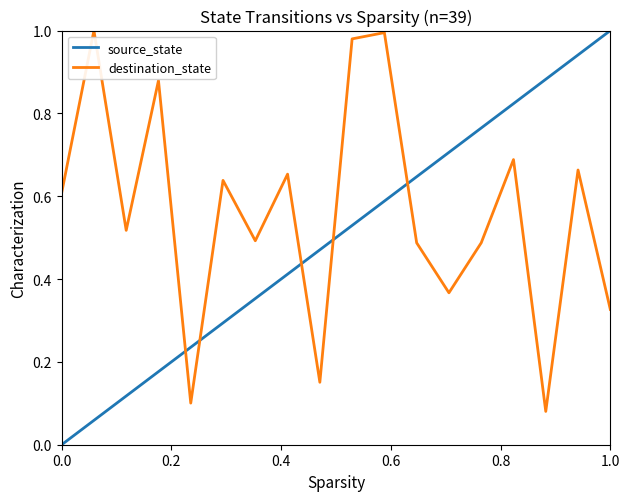

Which series has the largest total across all categories?

destination_state